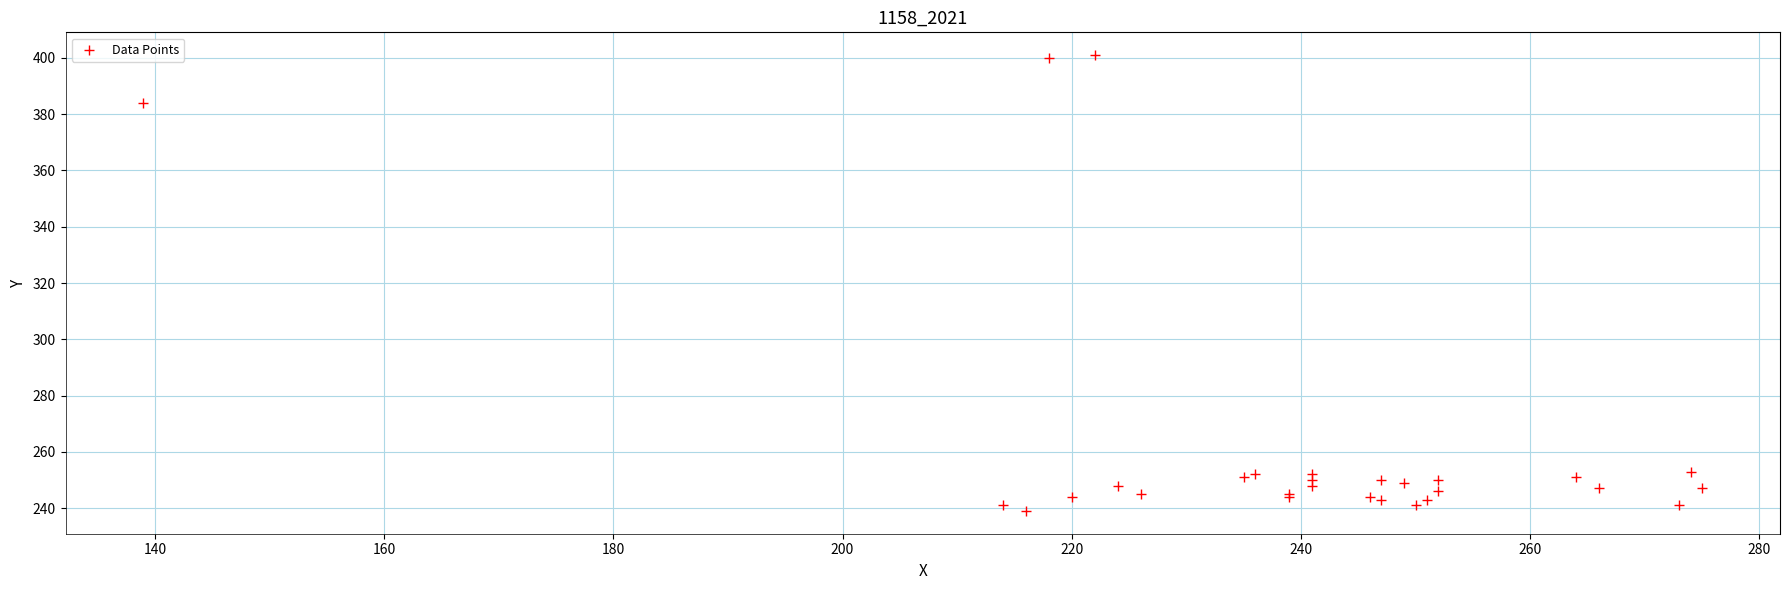

What Y value in the scatter plot is closest to 320?

384